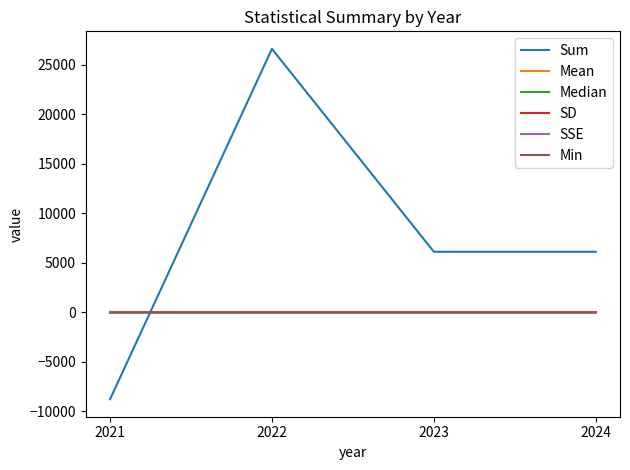

What is the maximum value shown in the chart?

26603.9